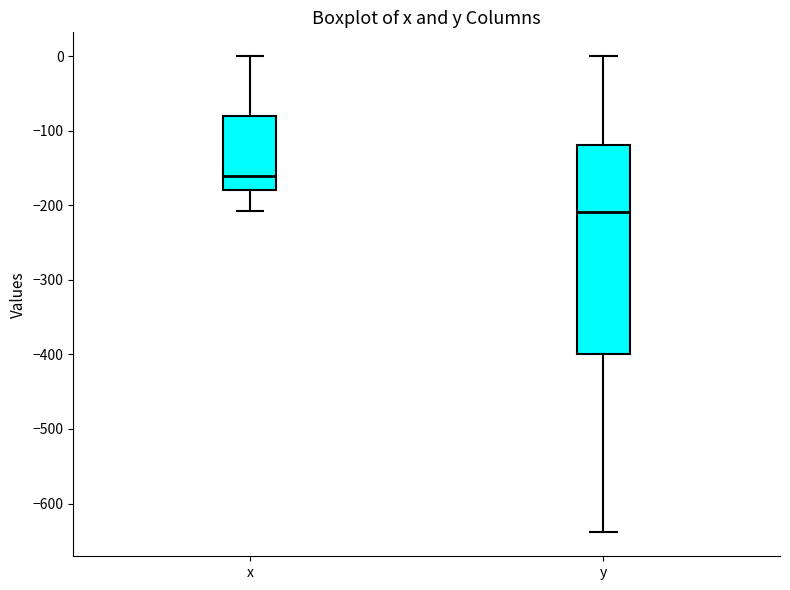

Reading left to right, transcribe this box plot: for each box, give where its median line is, the range the box spans, and where its two whiskers end, as read against the y-axis. The values are not printed on the chart, so give them approximately, as read against the axis.

x: median -160, box -180 to -80, whiskers -210 to 0
y: median -210, box -400 to -120, whiskers -640 to 0